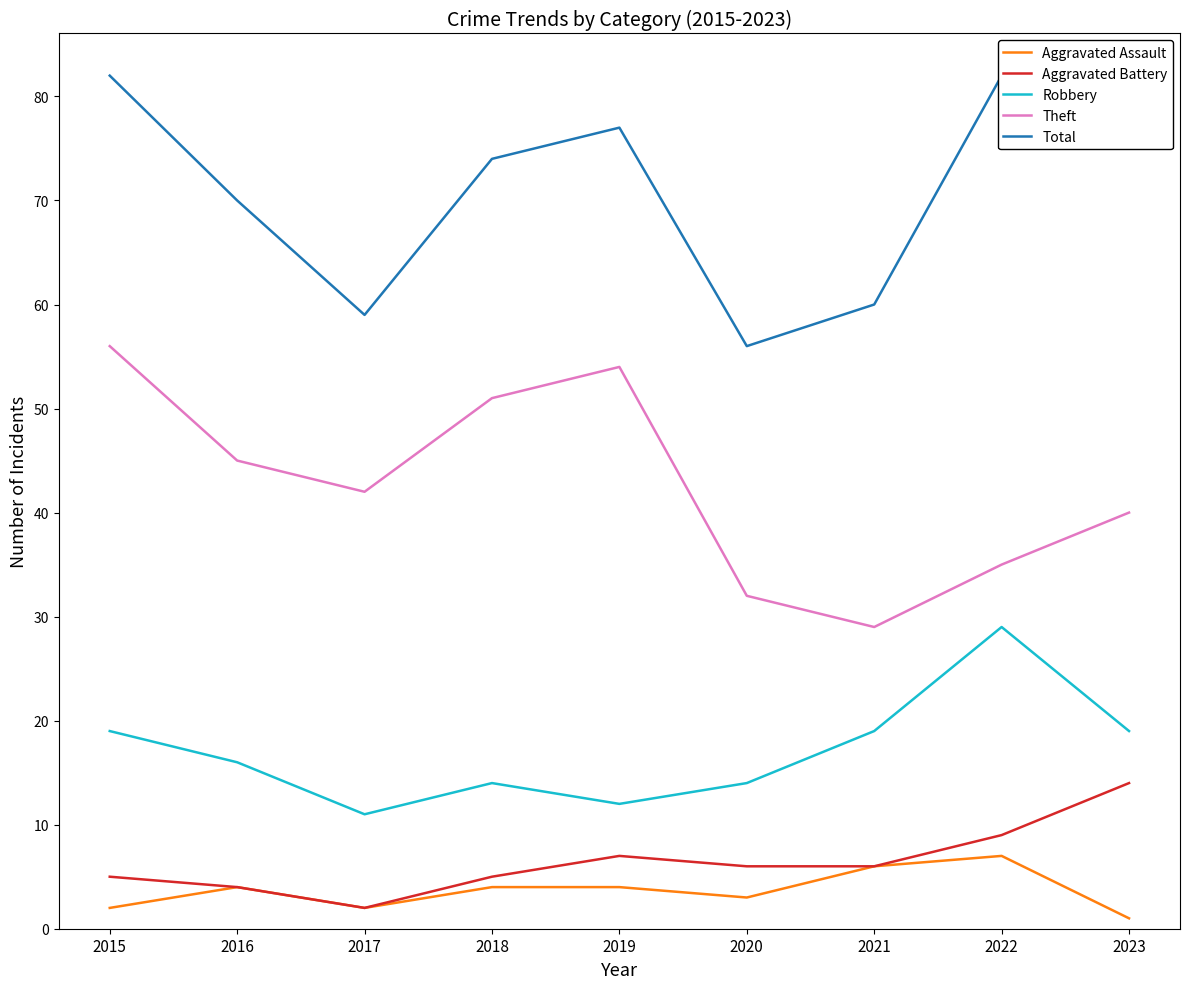

The value of Theft at 2023 is 40. True or false?

True